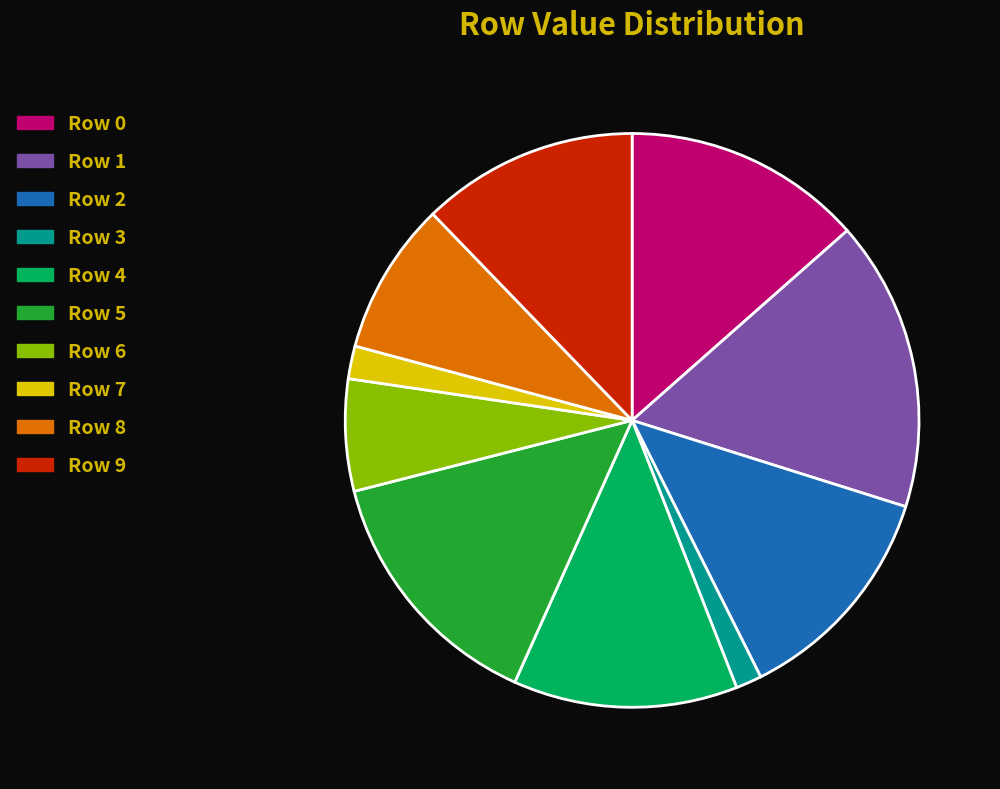

Is it true that Row 1 is 16% of the pie?

True